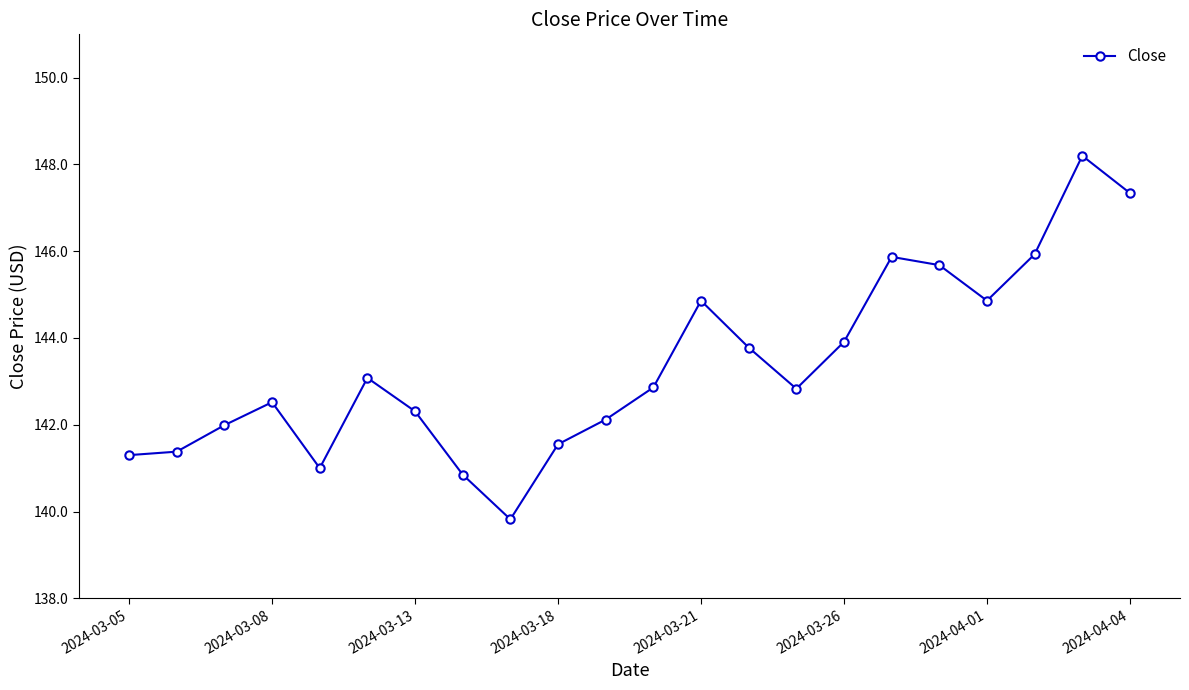

What is the smallest value displayed?

139.8